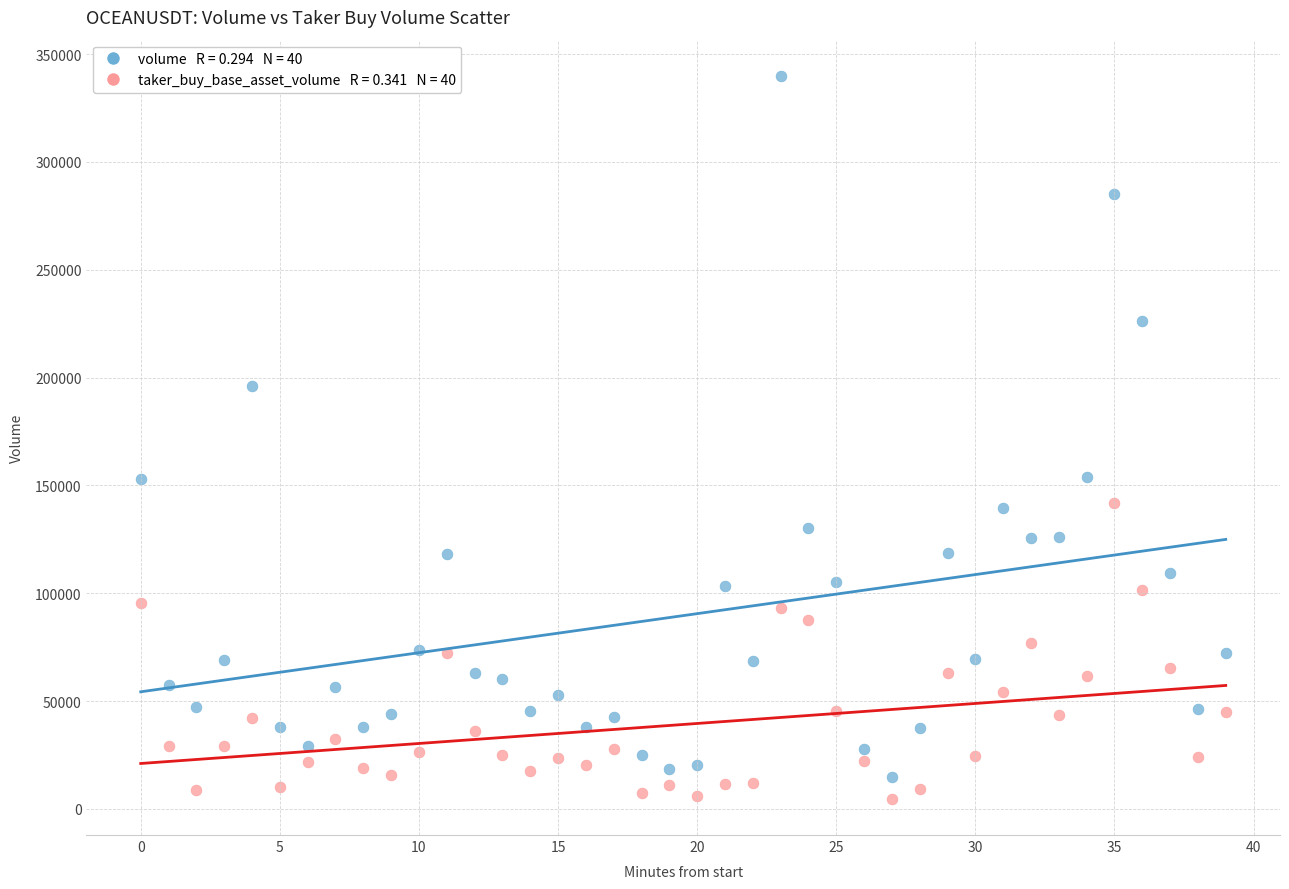

Across all data points, what is the range of Y values (max minus min)?

335299